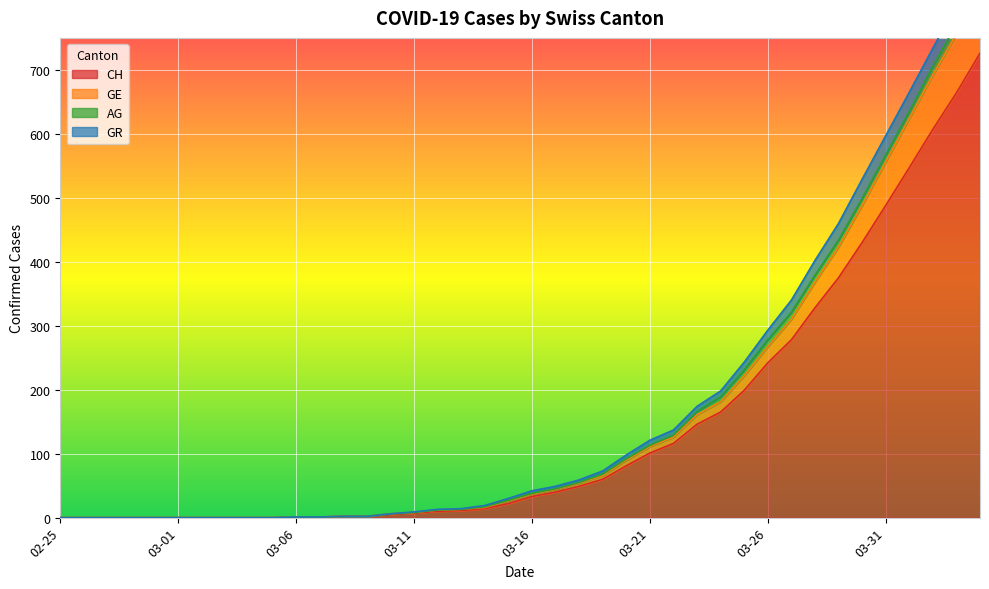

Is it true that CH equals 250 at 03-31?

False